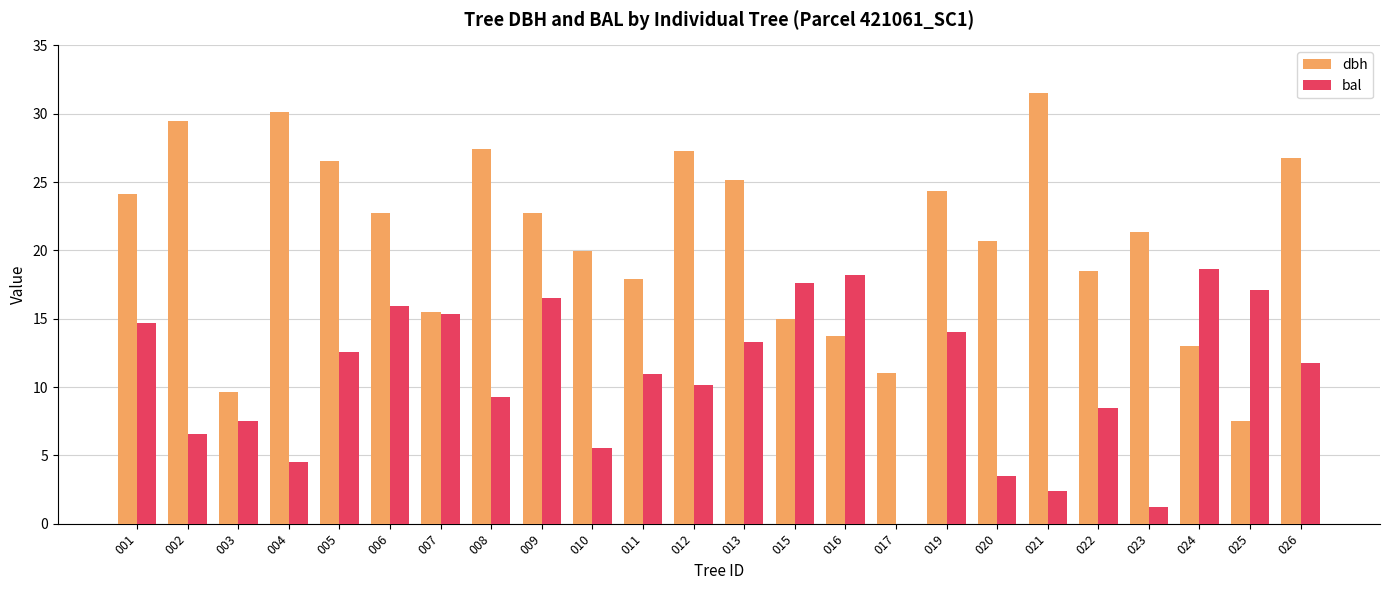

Which series changed the most between 005 and 007?

dbh